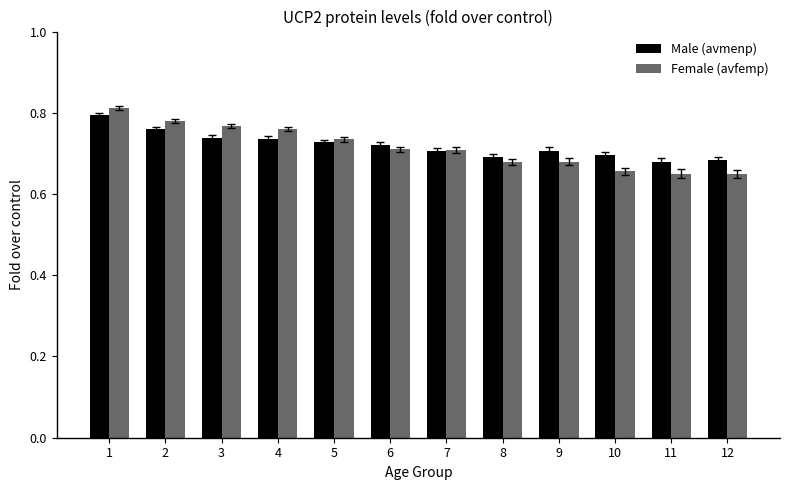

How many bars are there in each group?

2